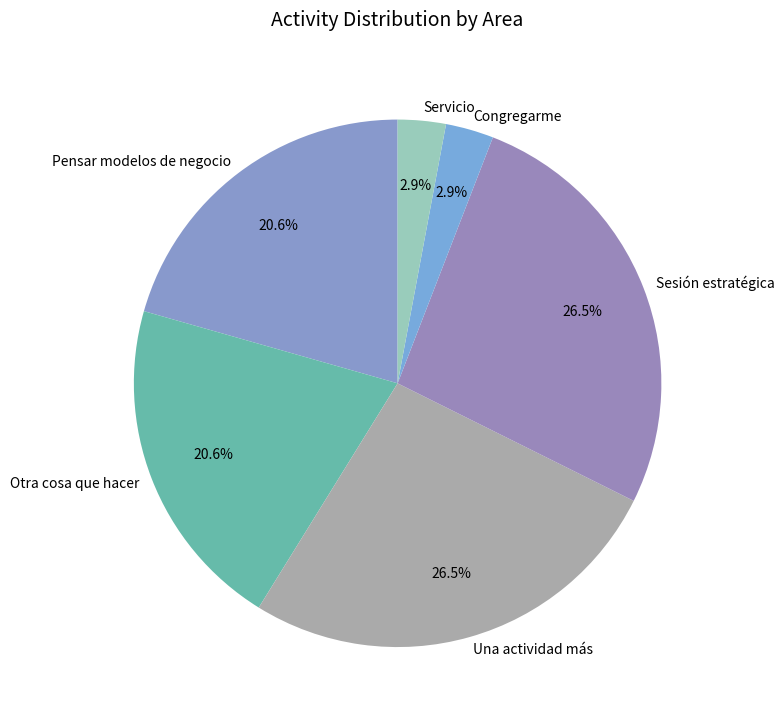

What is the ratio of the value at Una actividad más to the value at Sesión estratégica?

1.0